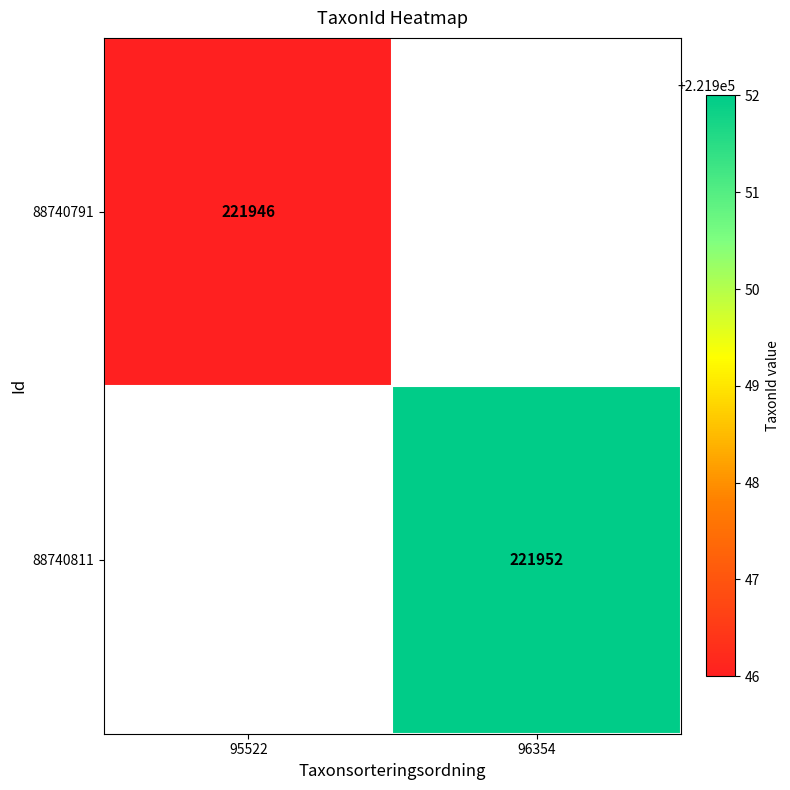

The value of 88740791 at 95522 is 65207. True or false?

False